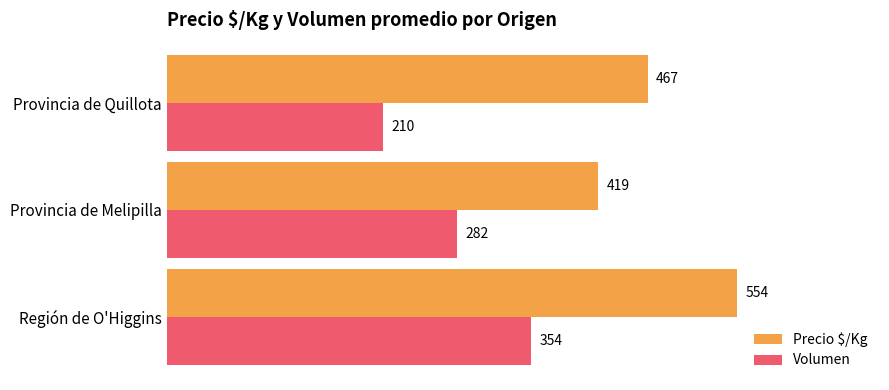

At Provincia de Quillota, list the series in order from largest to smallest.

Precio $/Kg, Volumen